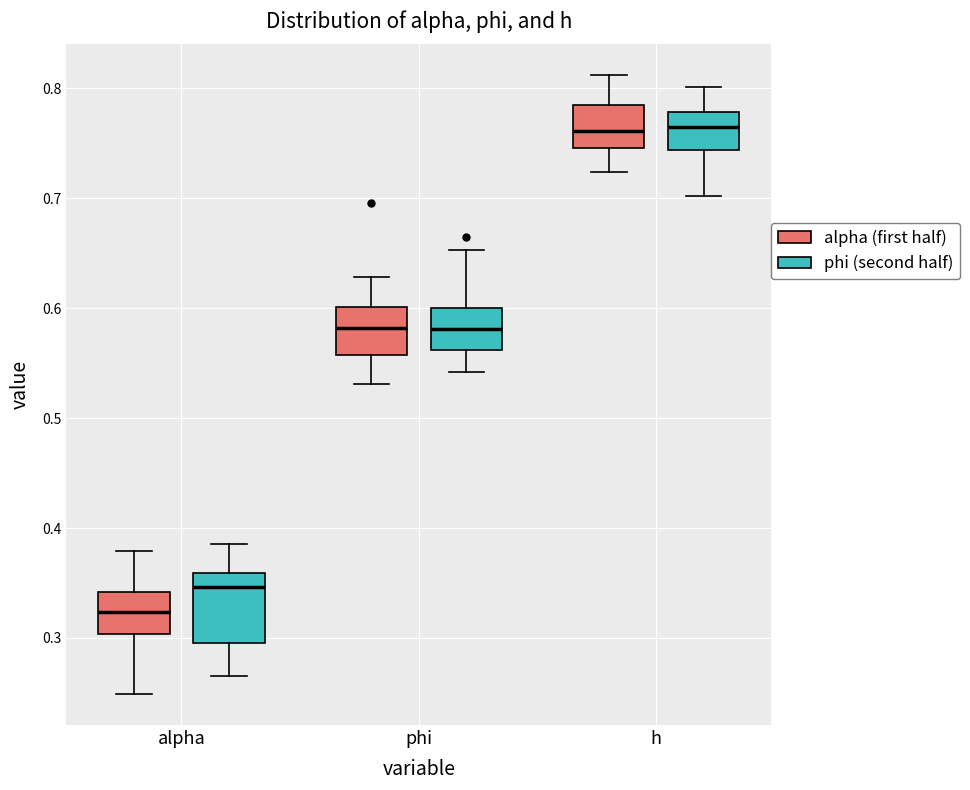

Where does the median line of the box for h (alpha (first half)) sit on the y-axis? The values are not printed on the chart, so give them approximately, as read against the axis.

0.76